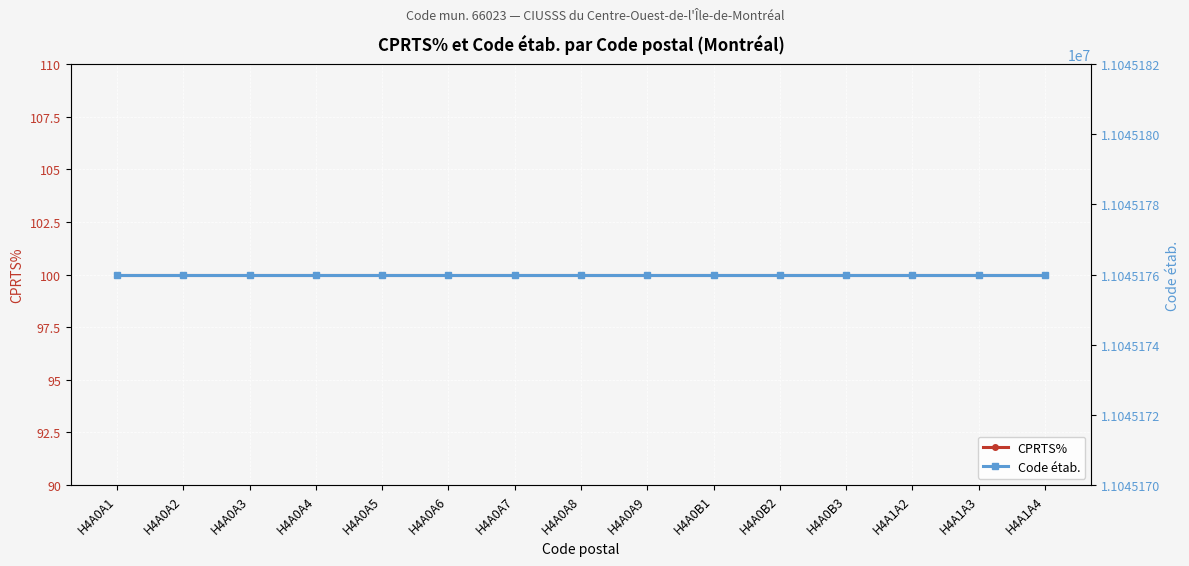

How many series are shown in this chart?

2